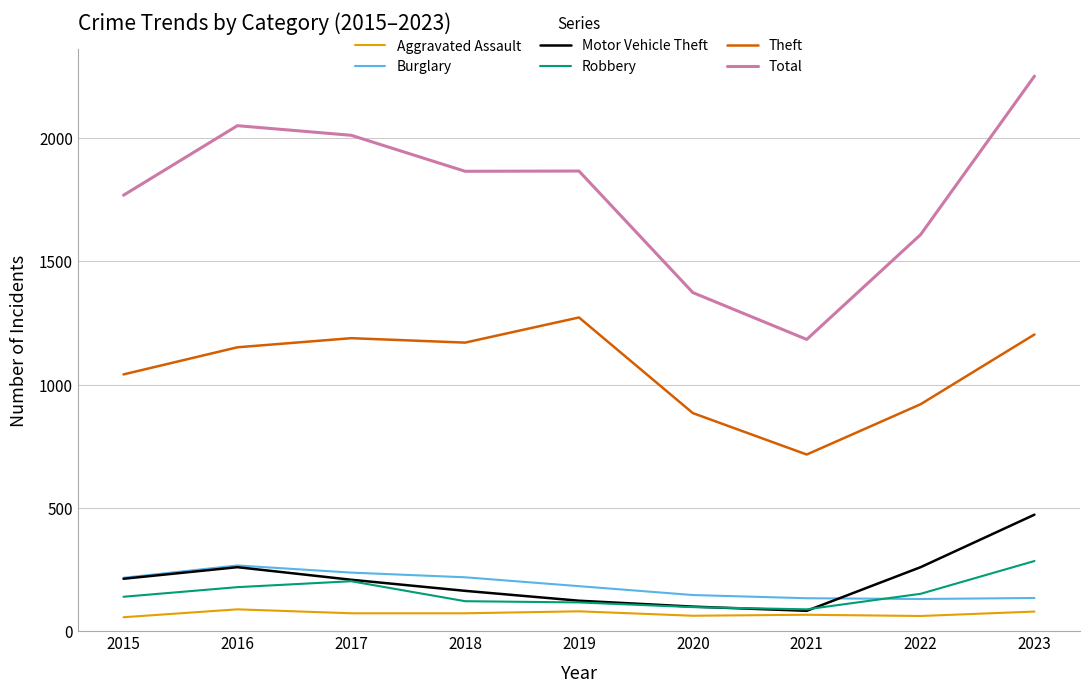

What is the minimum value for Total?

1183